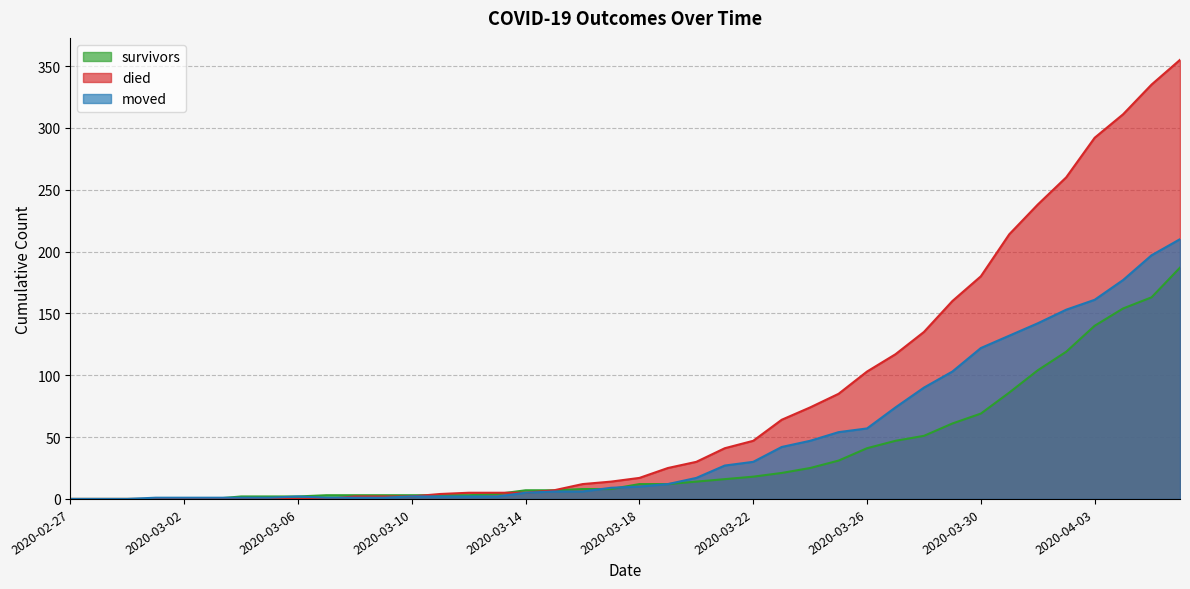

What are all the series names shown in the legend?

survivors, died, moved